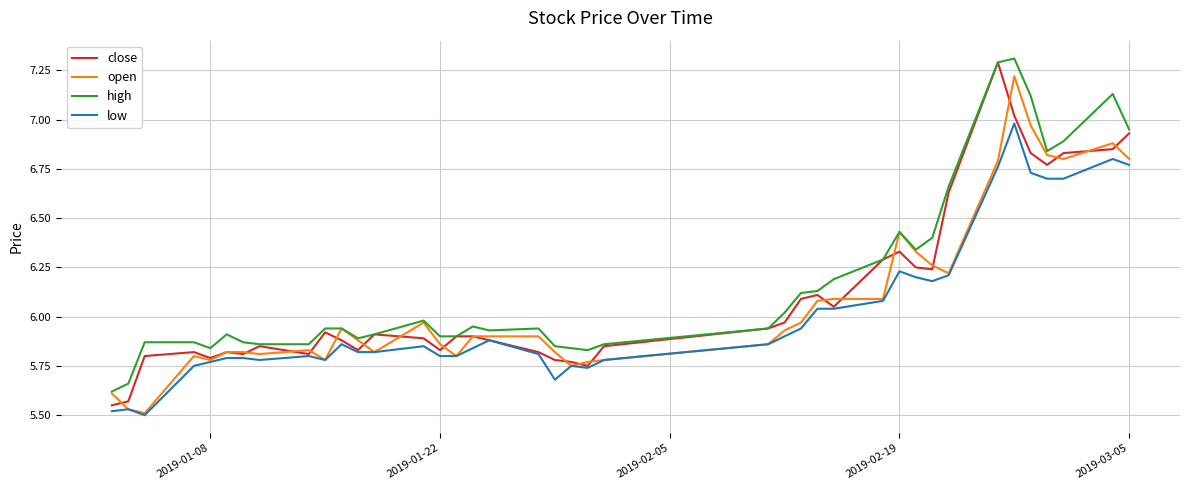

What are all the series names shown in the legend?

close, open, high, low